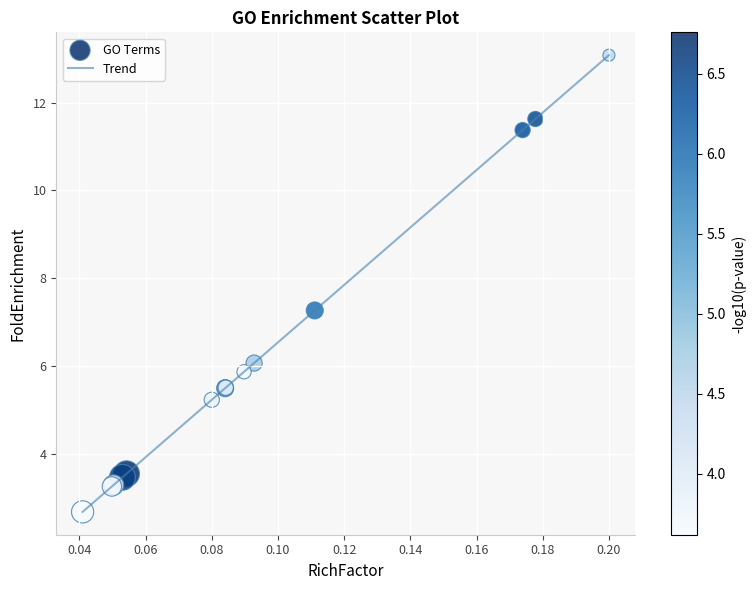

What is the maximum value shown in the chart?

13.1